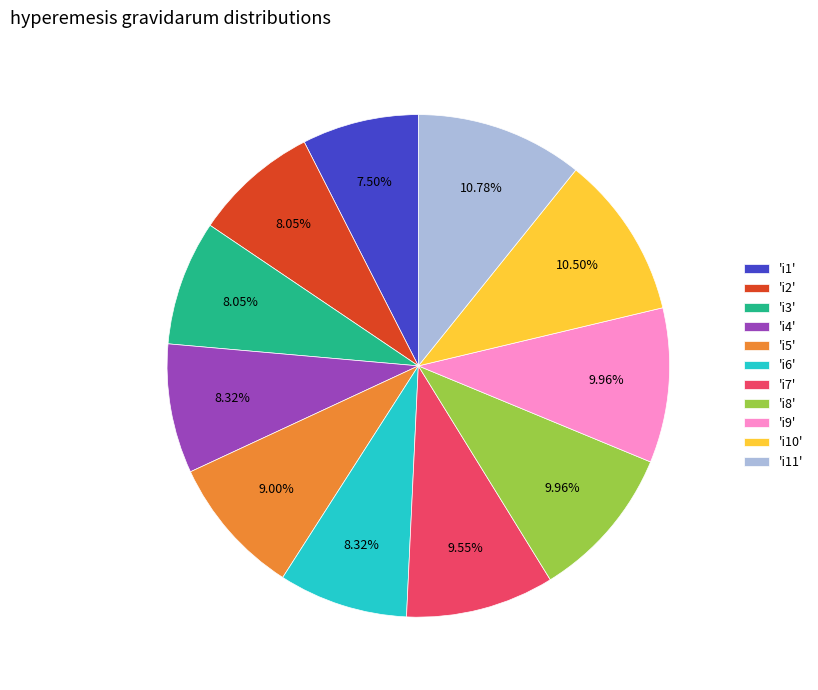

Is 'i2' the majority of the pie?

No